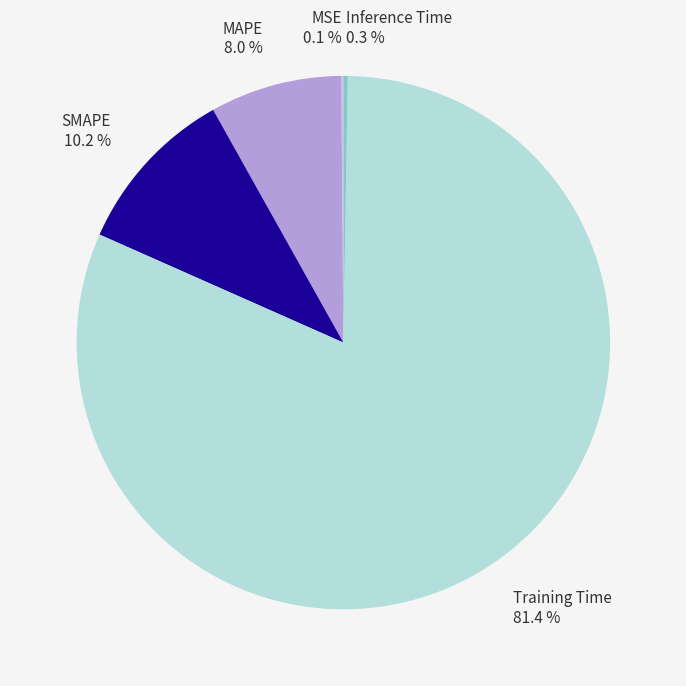

Is there a majority slice in this chart?

Yes